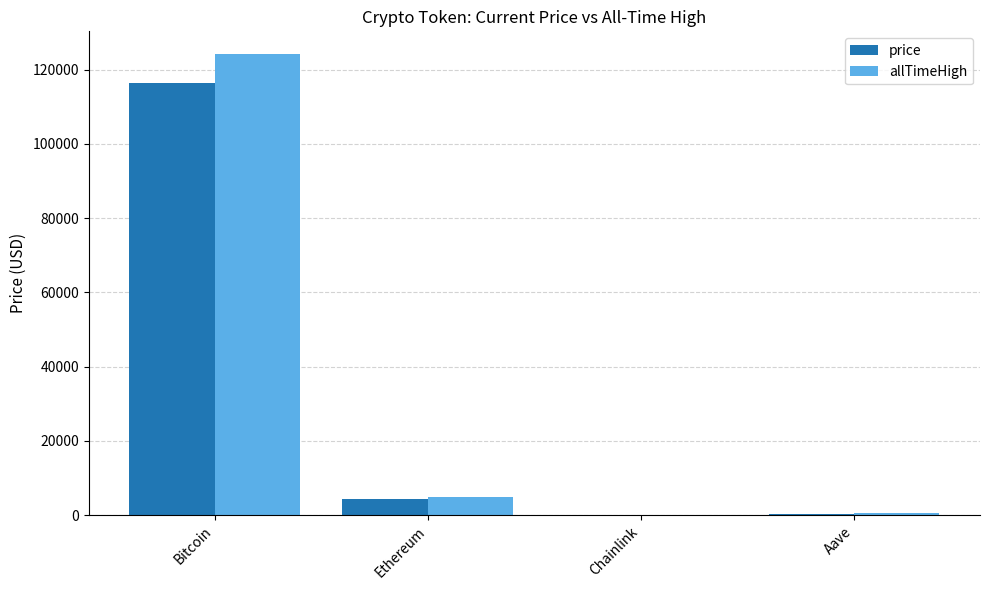

Between Bitcoin and Aave, which series saw the biggest shift?

allTimeHigh